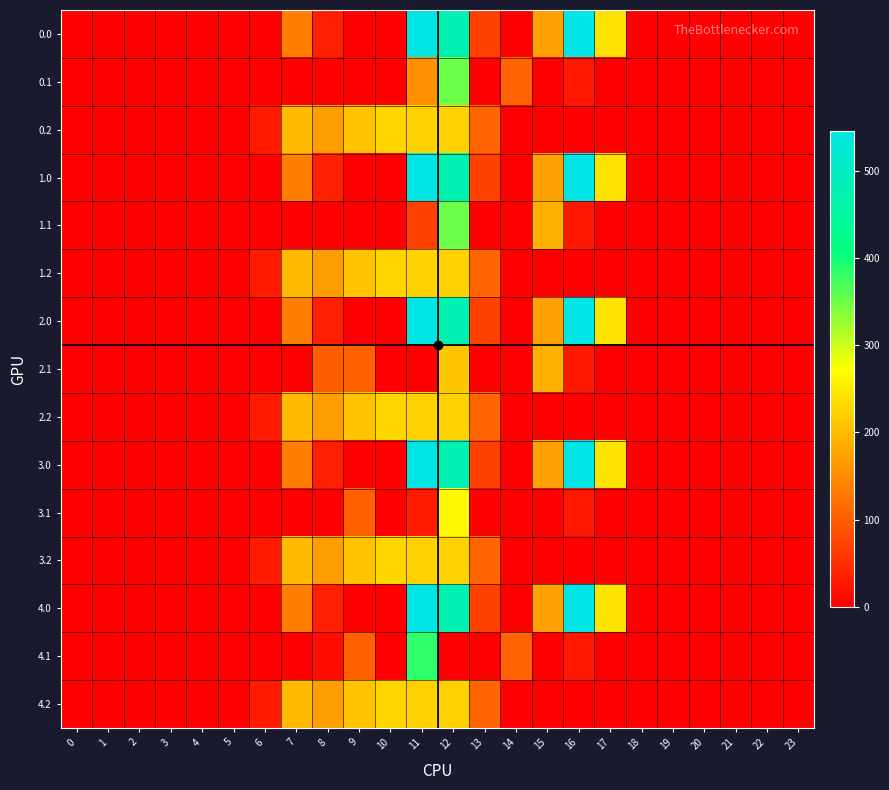

What is the difference between the highest and lowest values at 14?

105.5